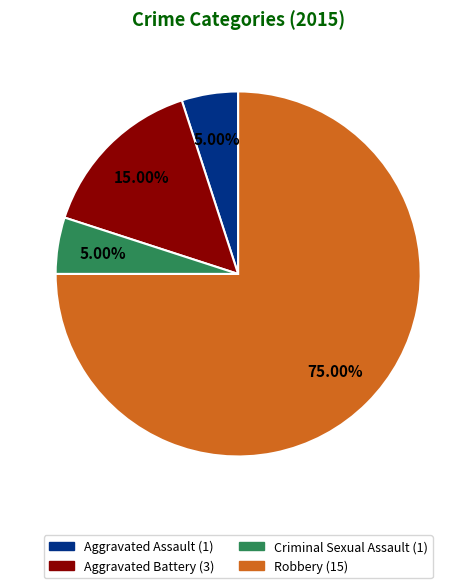

Which category has the biggest portion of the pie?

Robbery